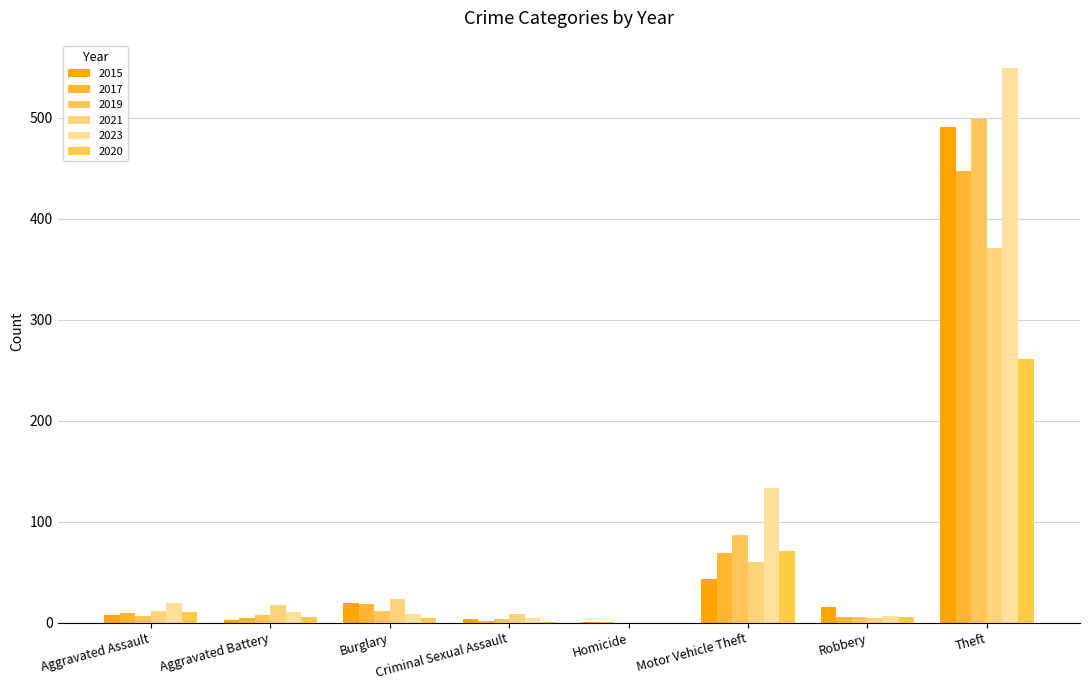

How many series are shown in this chart?

6